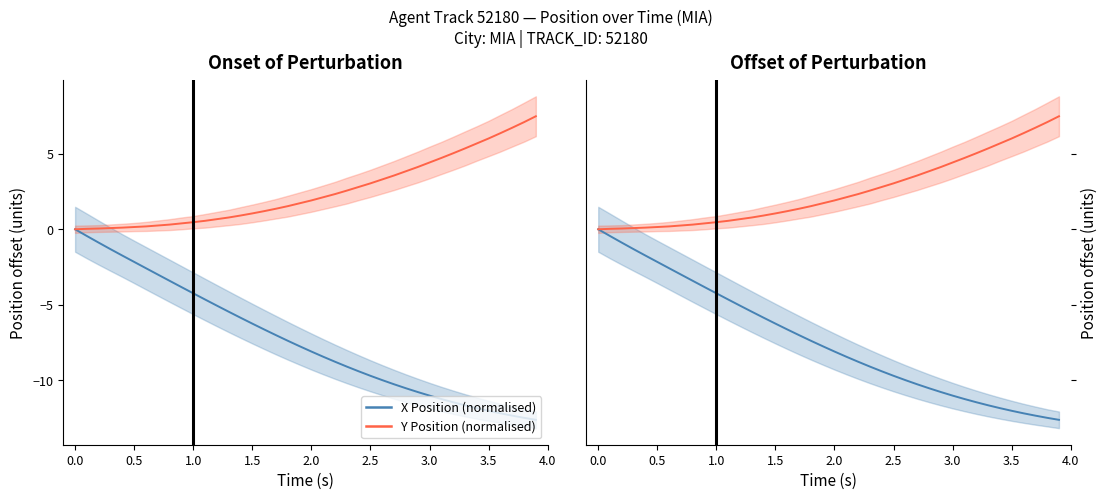

How many values in the X Position (normalised) series are below -7?

23